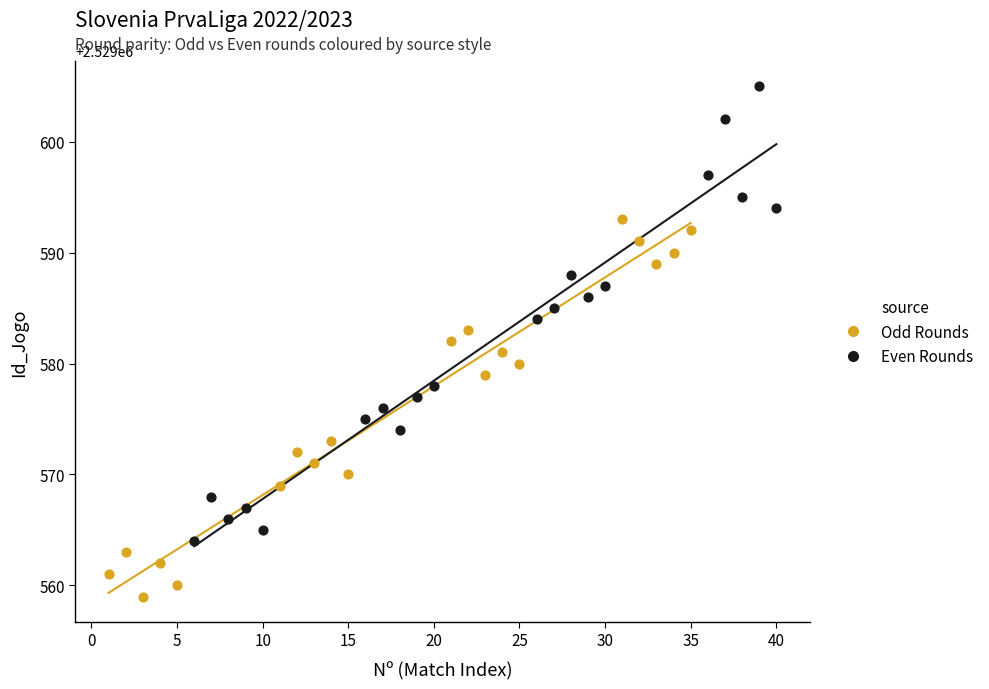

Which series contains the lowest Y value?

Odd Rounds